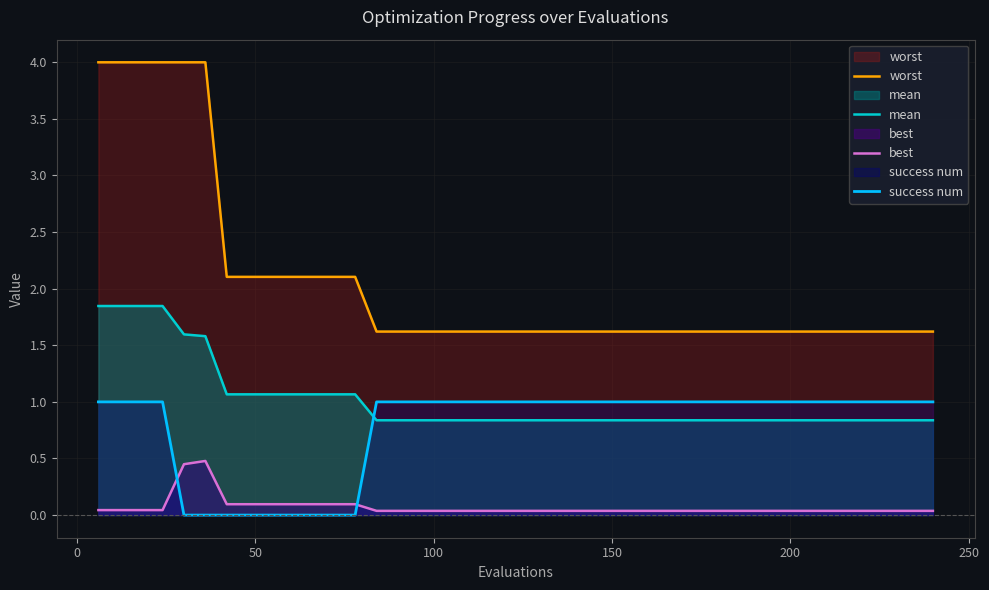

What is the minimum value for mean?

0.8